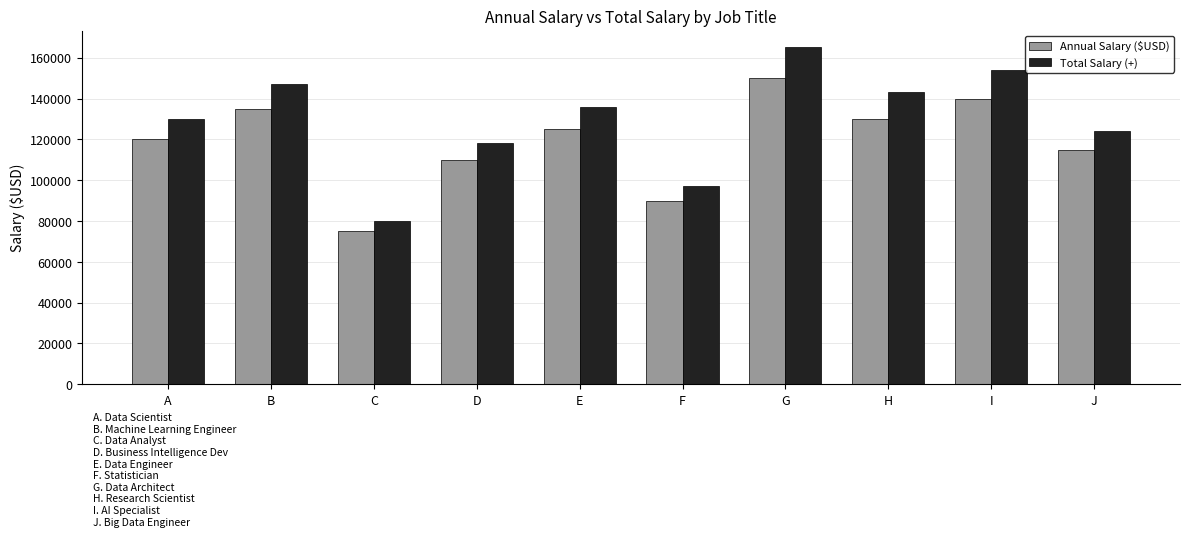

What is the difference between the second highest and minimum values in the Total Salary (+) series?

74000